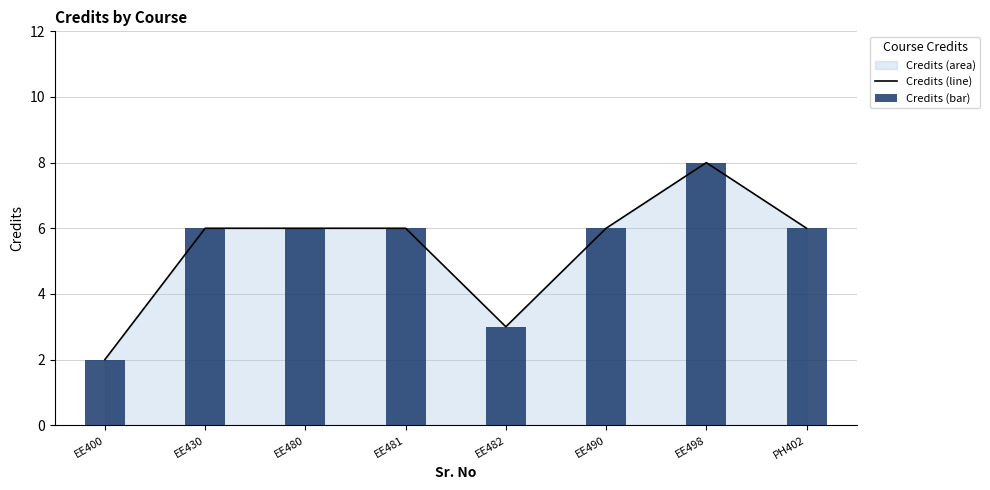

Which category has the highest value in the Credits (line) series?

EE498